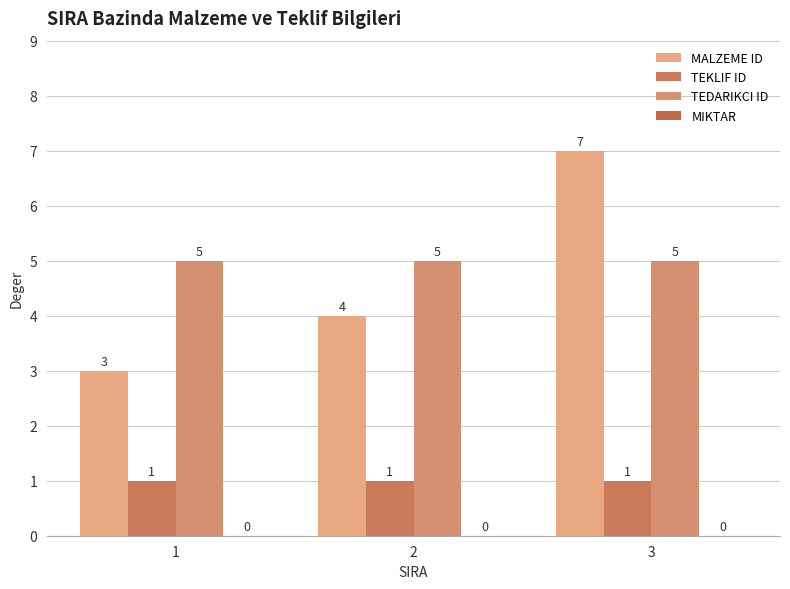

Reading left to right, list all the values displayed in this chart.

MALZEME ID: 3	4	7
TEKLIF ID: 1	1	1
TEDARIKCI ID: 5	5	5
MIKTAR: 0	0	0